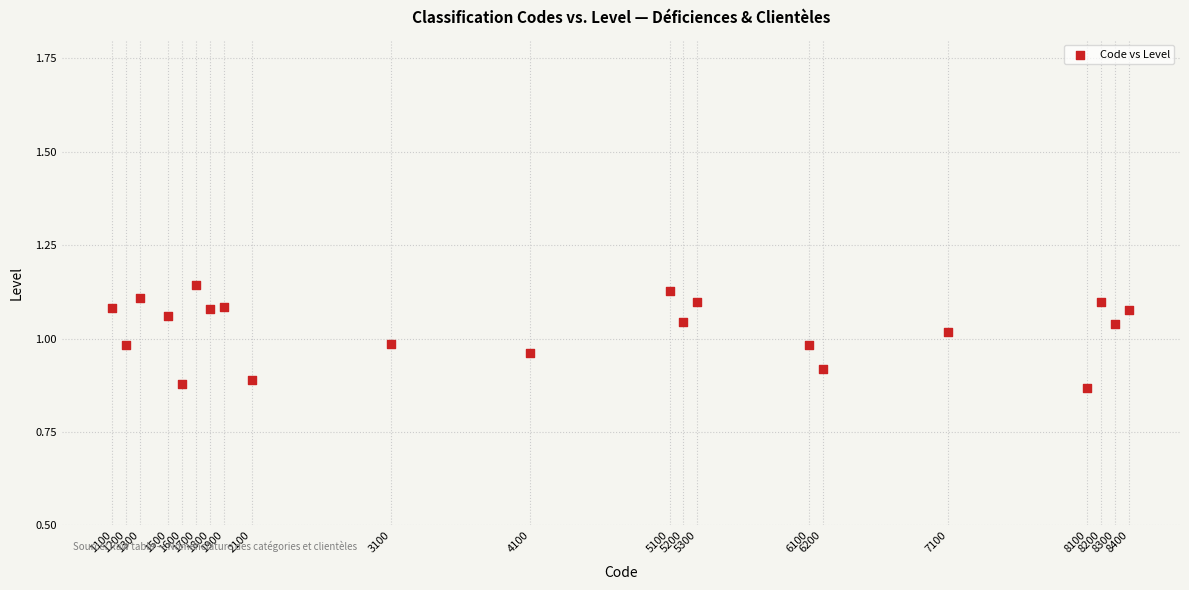

What is the range of X values (max minus min)?

7300.0